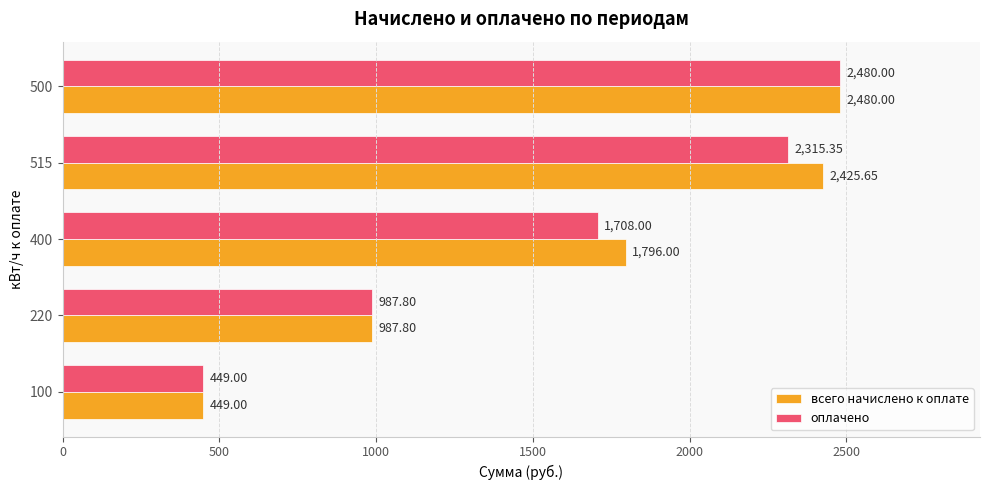

Rank the series at 515 from lowest to highest value.

оплачено, всего начислено к оплате